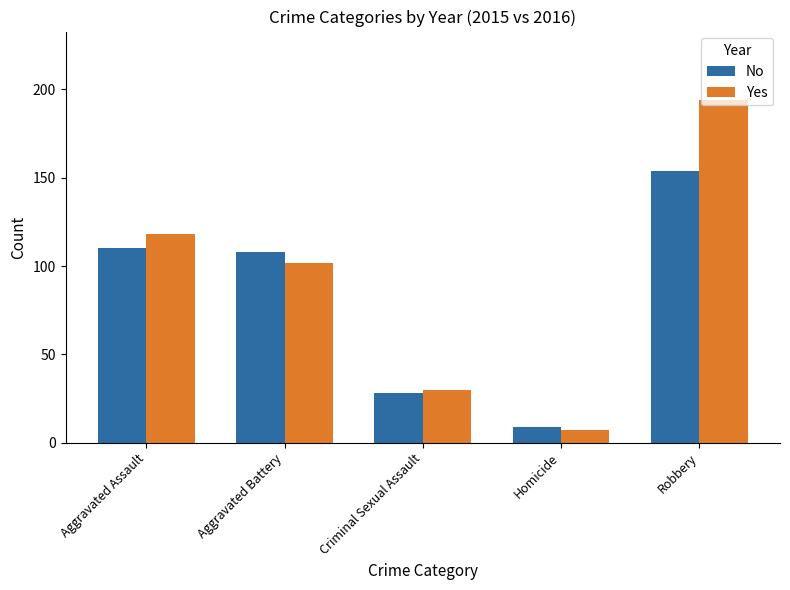

Rank the series by their maximum value, from highest to lowest.

Yes, No